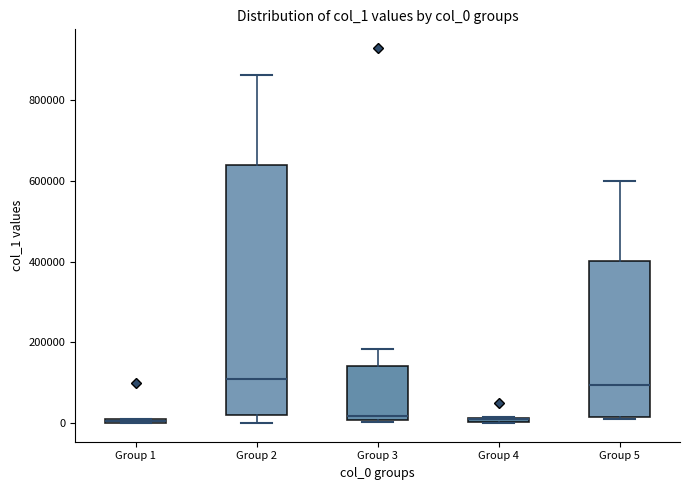

Where does the median line of the box for Group 3 sit on the y-axis? The values are not printed on the chart, so give them approximately, as read against the axis.

20000